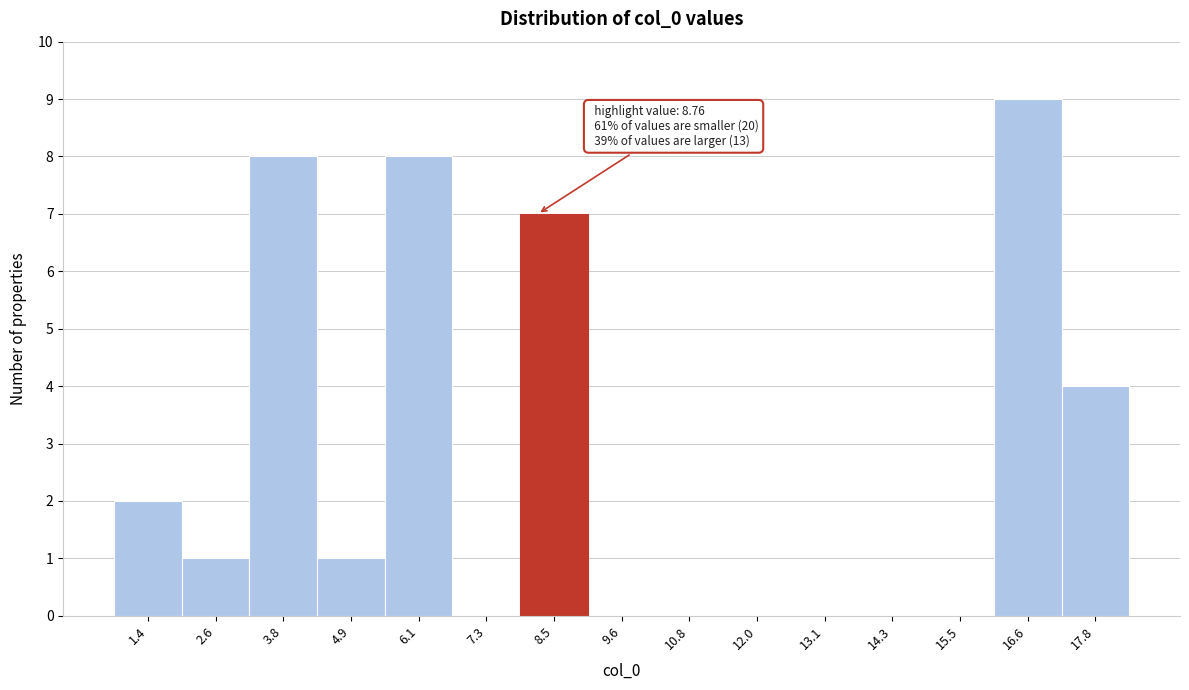

Reading right to left, list all the values displayed in this chart.

17.8=4	16.6=9	15.5=0	14.3=0	13.1=0	12.0=0	10.8=0	9.6=0	8.5=7	7.3=0	6.1=8	4.9=1	3.8=8	2.6=1	1.4=2